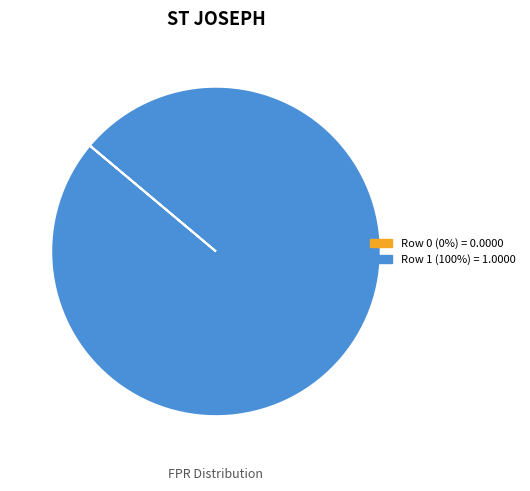

Is there any slice that represents more than half of the pie?

Yes